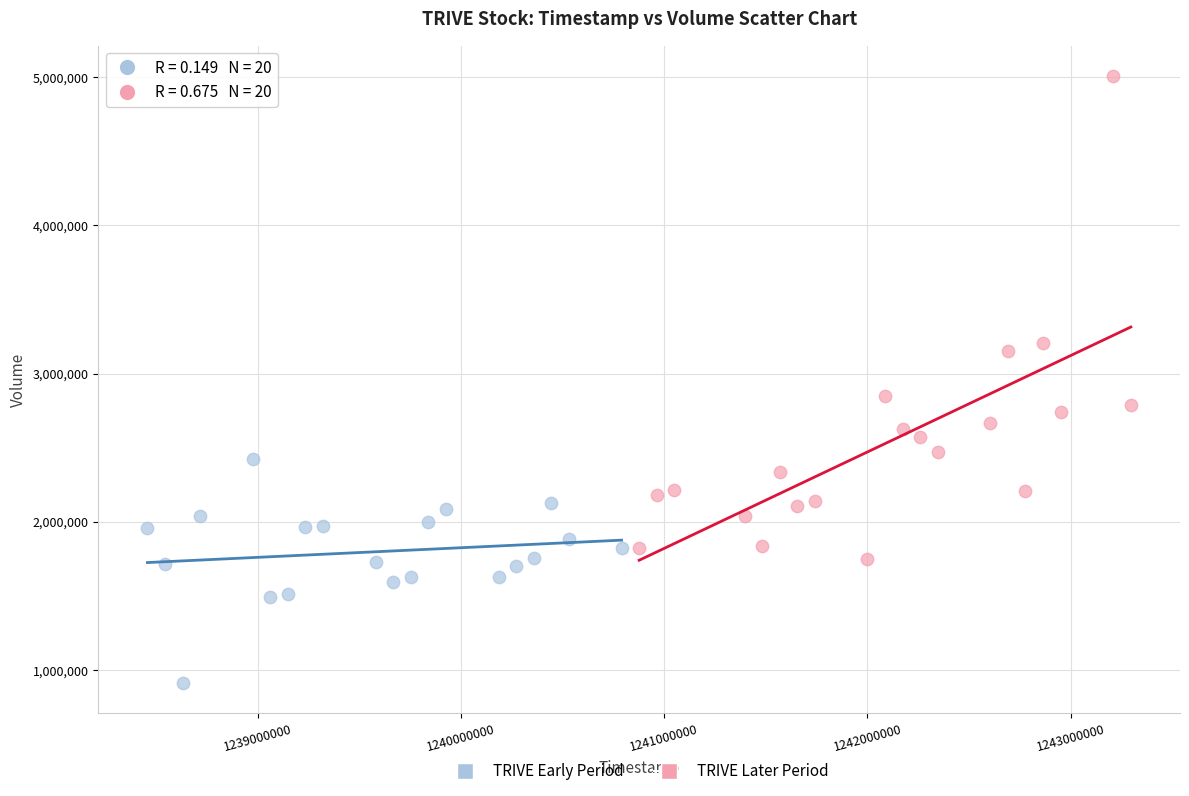

Which series contains the highest Y value?

TRIVE Later Period